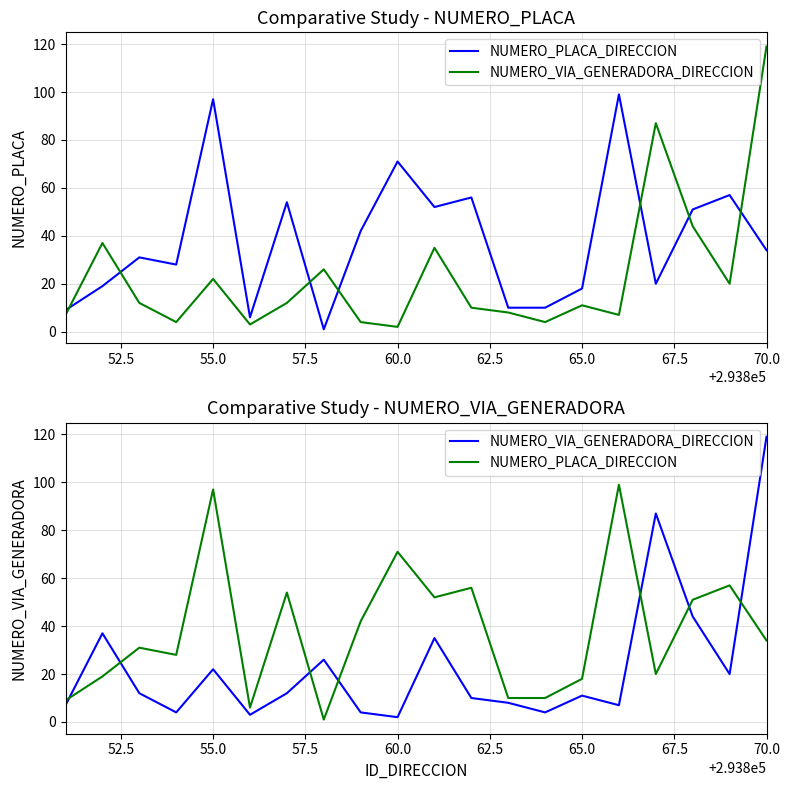

What are all the series names shown in the legend?

NUMERO_PLACA_DIRECCION, NUMERO_VIA_GENERADORA_DIRECCION